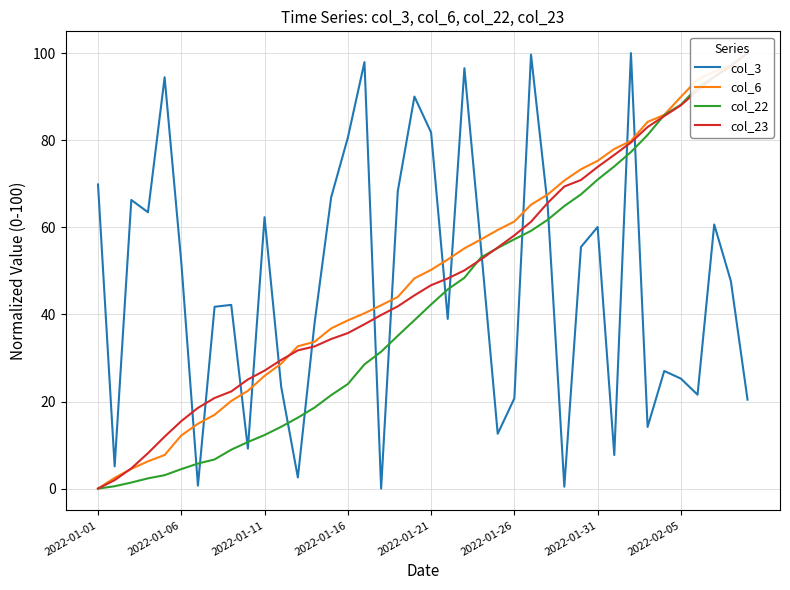

List the series in order of their peak value, lowest first.

col_3, col_6, col_22, col_23